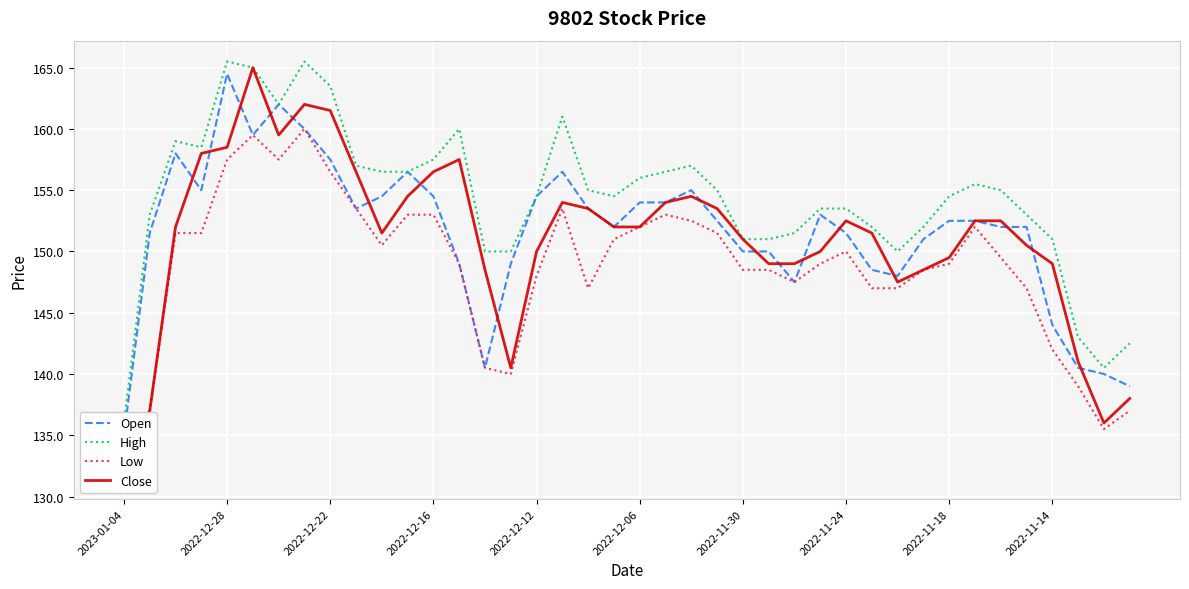

Which label corresponds to the smallest value in the chart?

2023-01-04